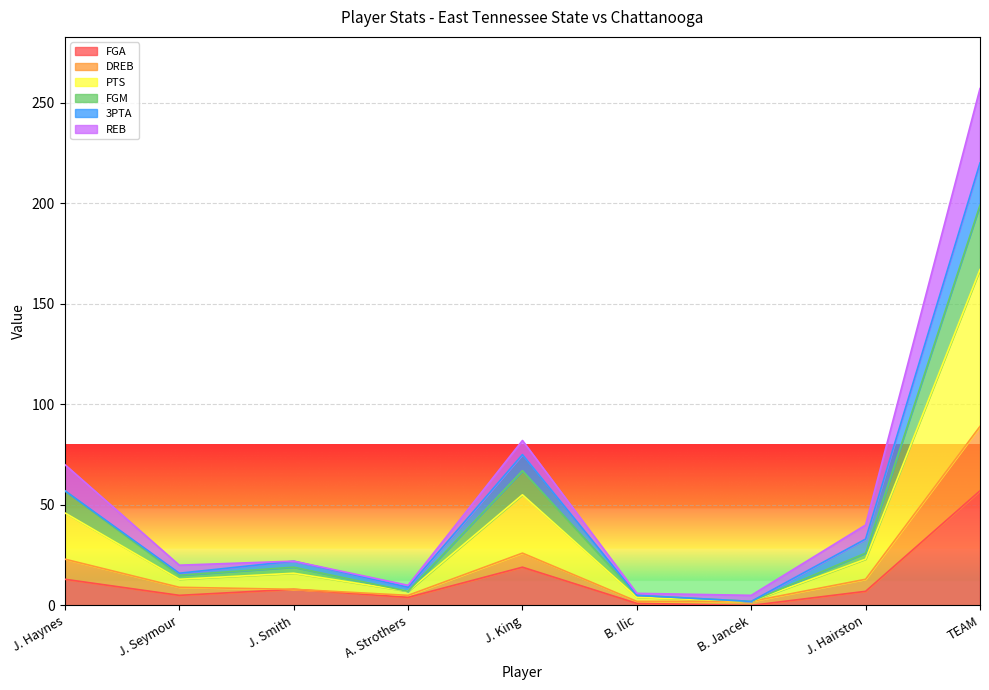

Is it true that DREB equals 11 at J. Haynes?

False